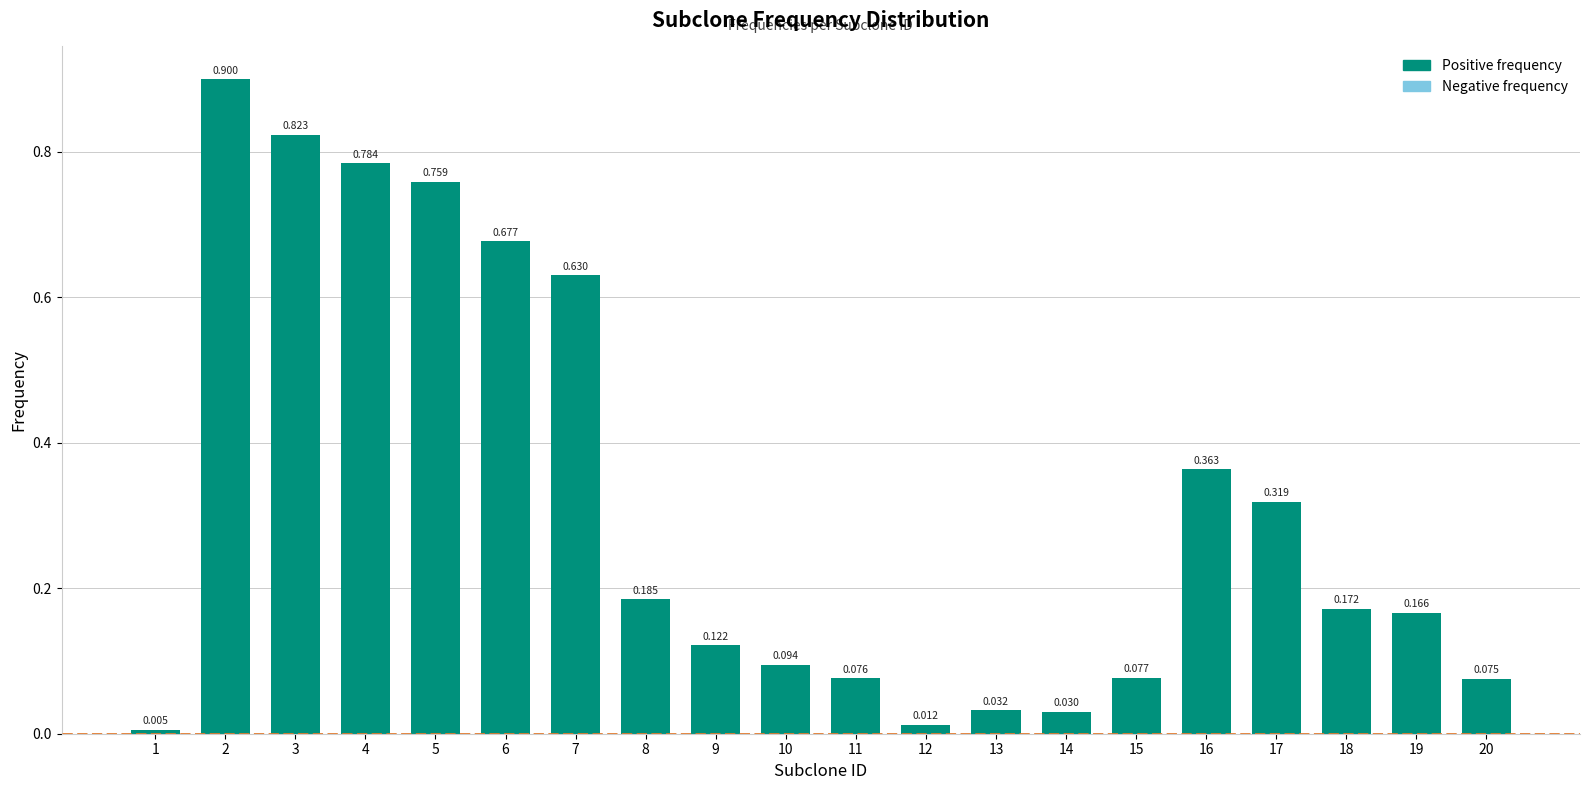

List the labels in order of value, largest first.

2, 3, 4, 5, 6, 7, 16, 17, 8, 18, 19, 9, 10, 15, 11, 20, 13, 14, 12, 1